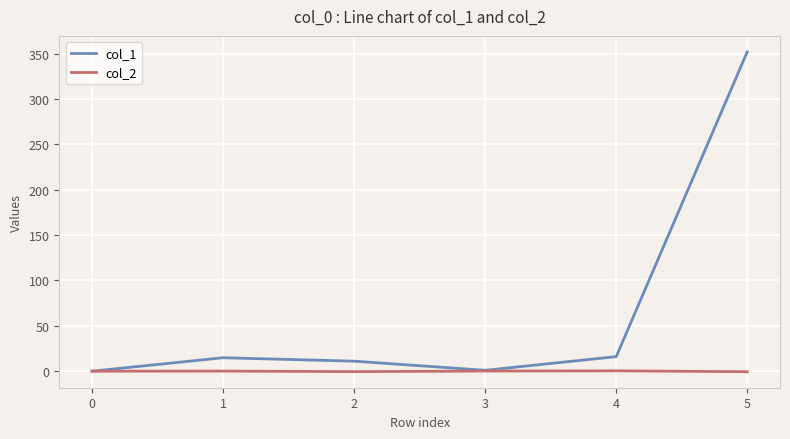

List the series in order of their overall mean, lowest first.

col_2, col_1